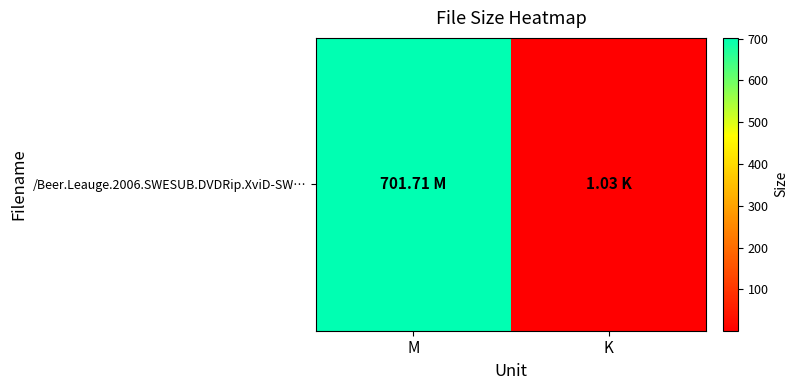

At which label is the value closest to 351?

K